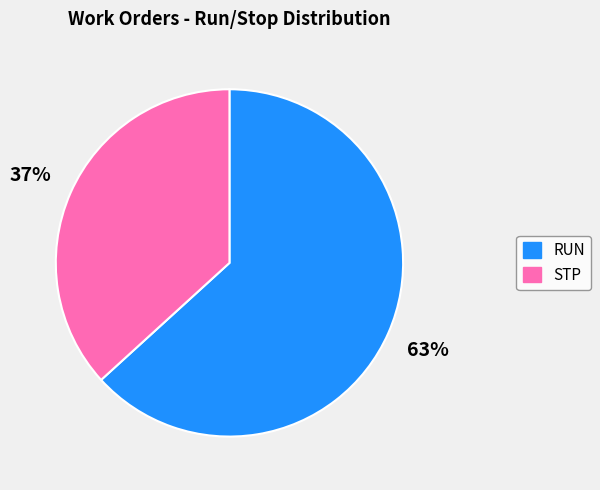

Does any single category account for the majority?

Yes